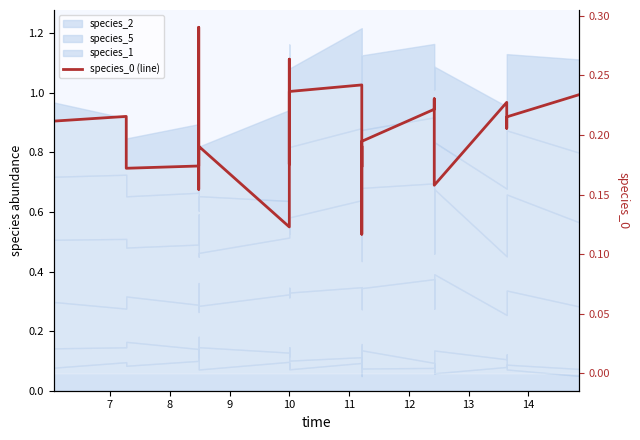

The value at 10 is 0.2. True or false?

True